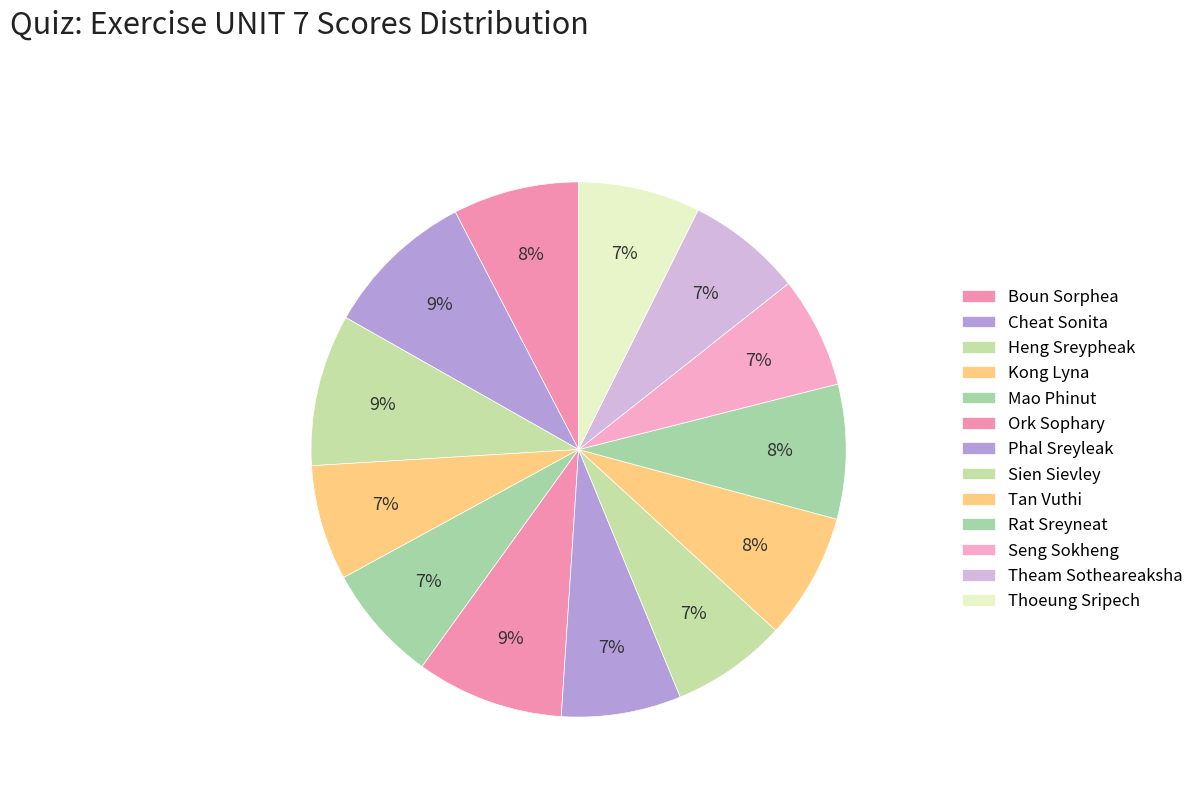

What is the change in value from Theam Sotheareaksha to Thoeung Sripech?

+0.4